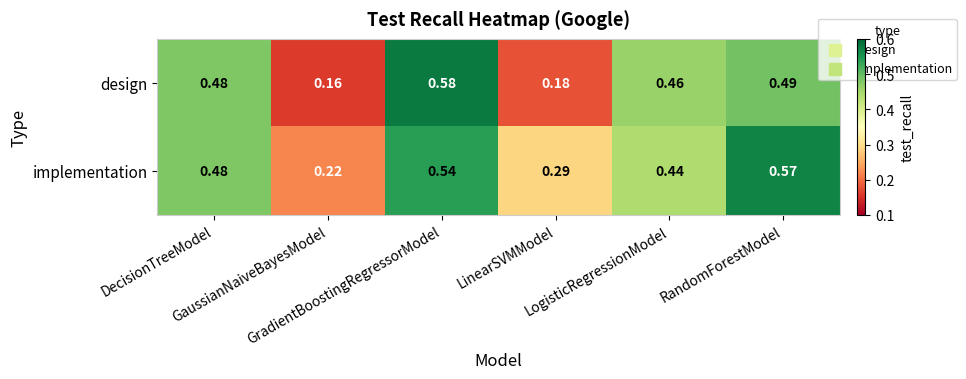

Count the number of categories in the chart.

6